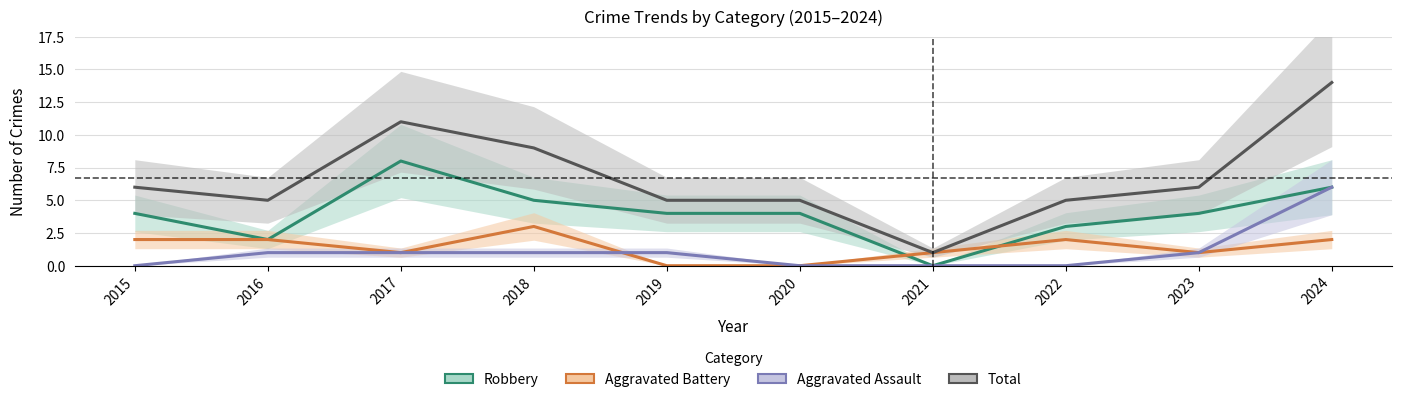

How many times do Aggravated Assault and Aggravated Battery cross each other?

1